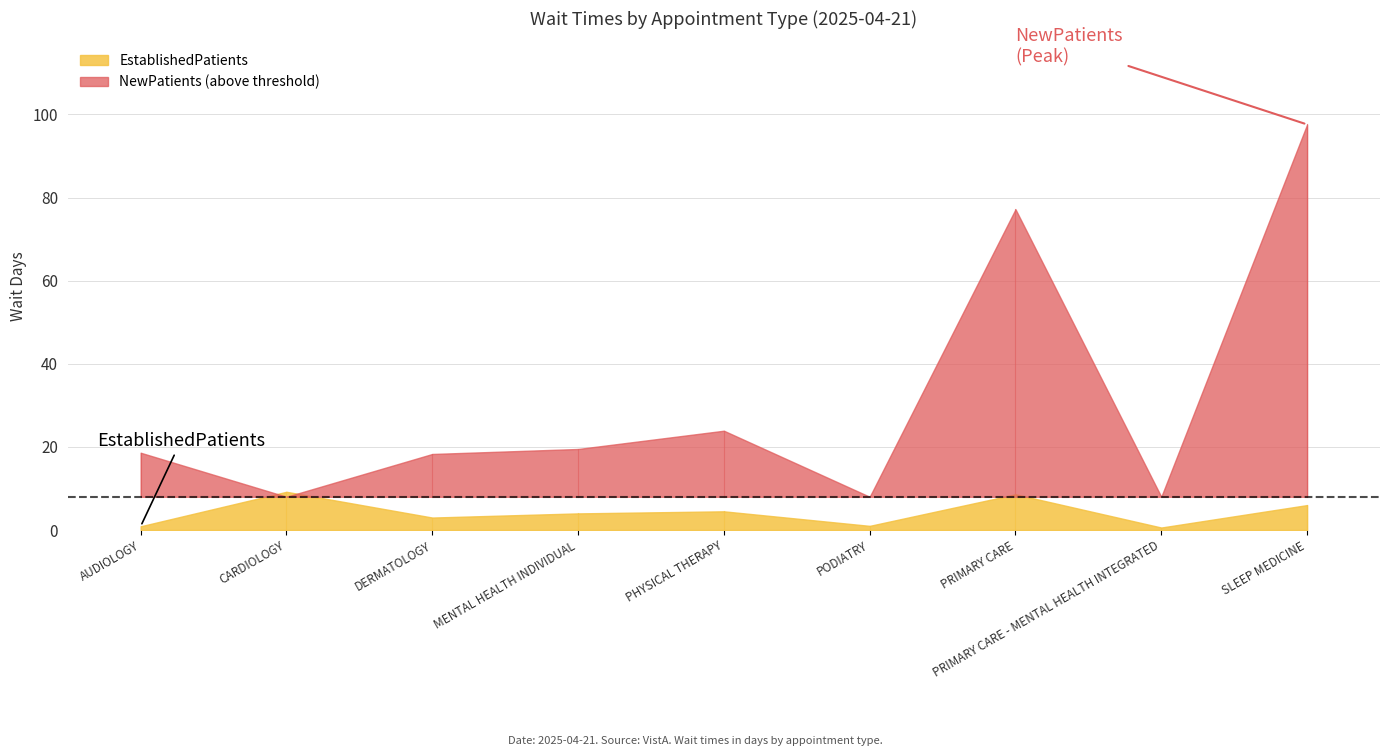

How many interior local peaks does the NewPatients series have?

2